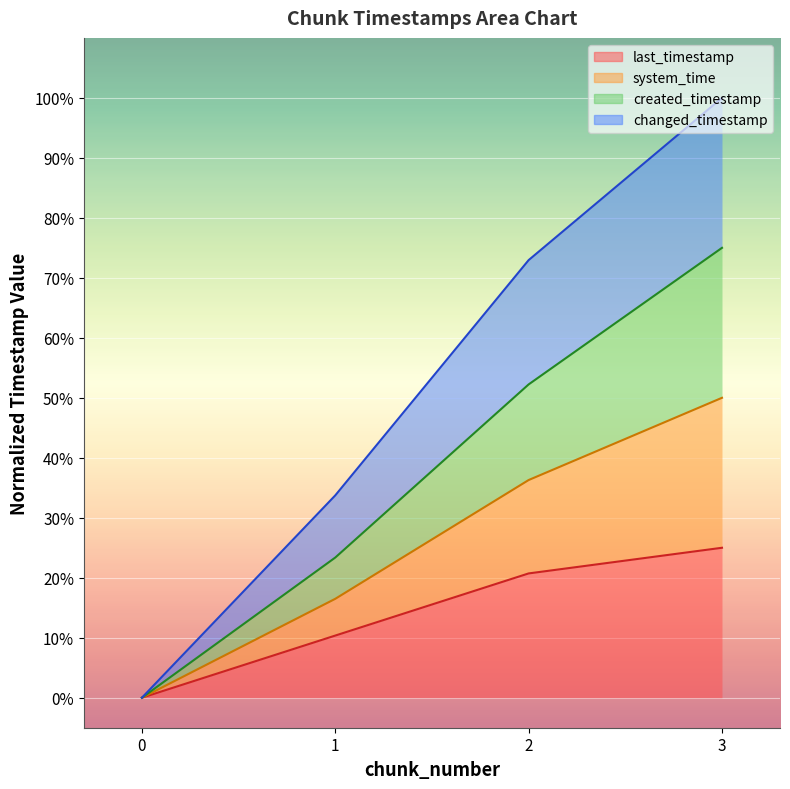

What is the sum of the last_timestamp values at 3 and 0?

0.2